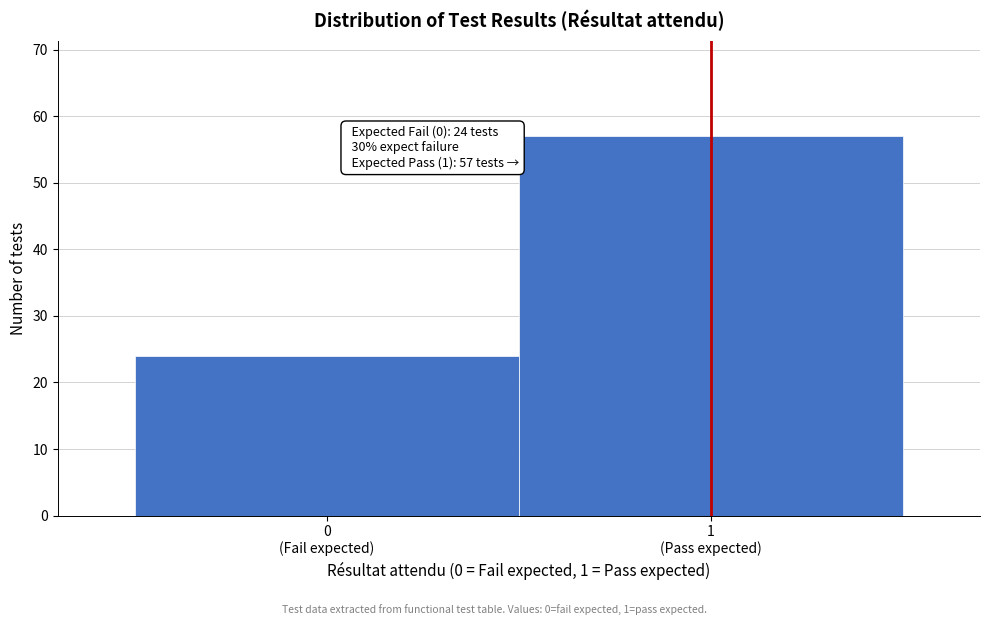

Reading right to left, list all the values displayed in this chart.

57	24